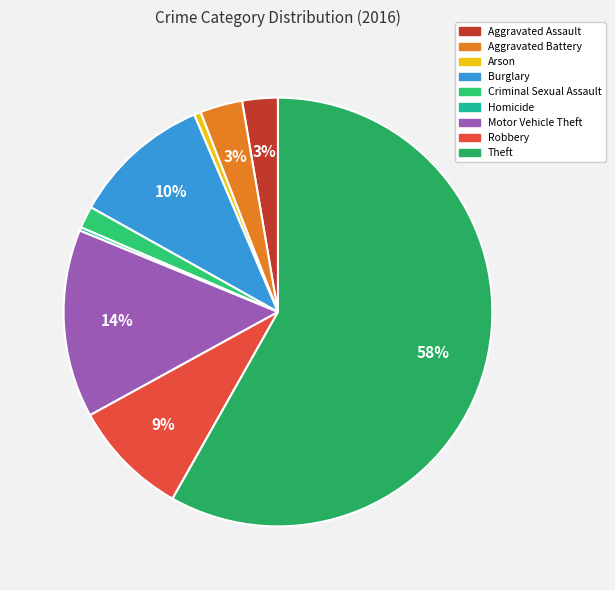

Rank the categories by value from lowest to highest.

Homicide, Arson, Criminal Sexual Assault, Aggravated Assault, Aggravated Battery, Robbery, Burglary, Motor Vehicle Theft, Theft